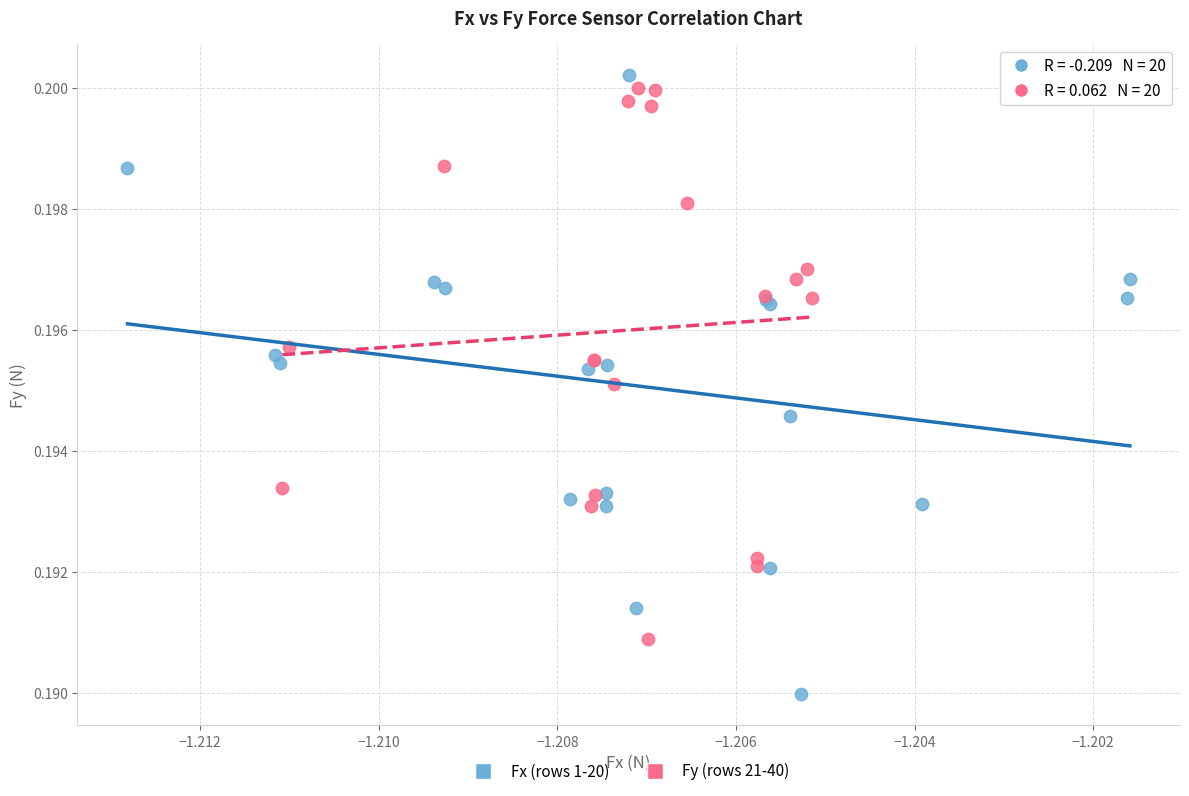

What are all the series names shown in the legend?

Fx (rows 1-20), Fy (rows 21-40)